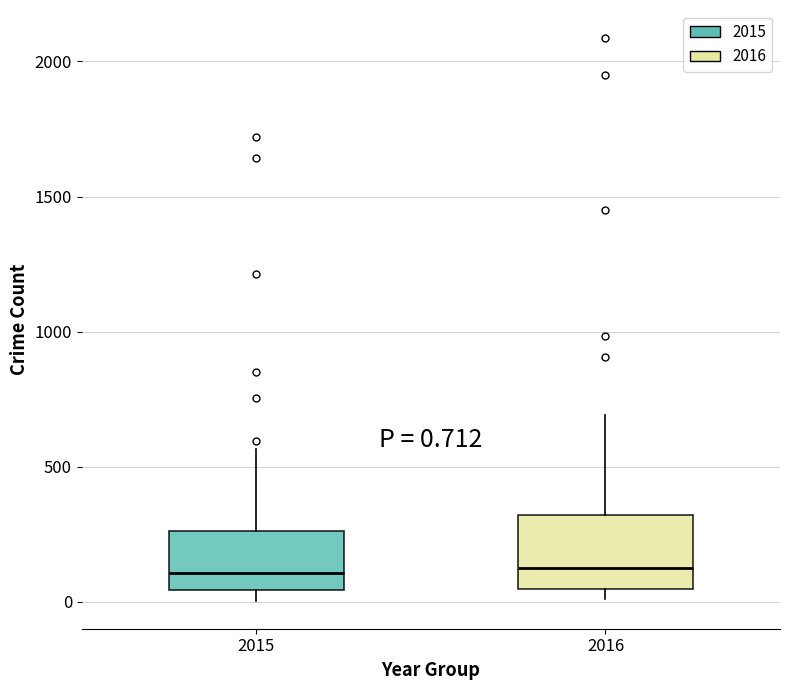

Which box is the tallest, from its lower edge to its upper edge?

2016